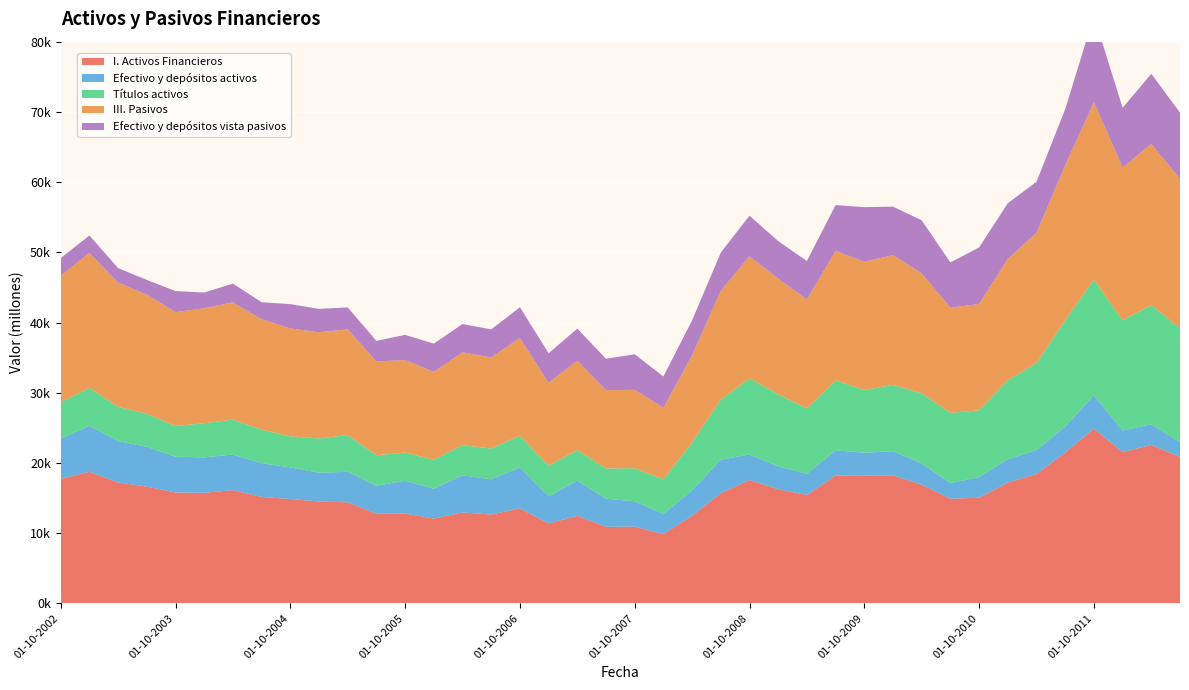

Reading left to right, what are all the values shown in this chart?

I. Activos Financieros: 17741	18732	17218	16625	15790	15741	16121	15158	14863	14503	14391	12777	12791	12074	12955	12647	13532	11378	12461	10899	10925	9868	12477	15689	17578	16258	15444	18212	18163	18237	16900	14899	15045	17209	18413	21478	24872	21545	22557	20872
Efectivo y depósitos activos: 5717	6571	5897	5664	5101	5046	5063	4805	4506	4100	4348	3967	4674	4241	5279	5019	5817	3857	5006	3997	3606	2854	3624	4775	3618	3260	3019	3573	3296	3428	3028	2219	2937	3305	3419	3690	4751	3070	2934	2095
Títulos activos: 5185	5397	4870	4717	4366	4868	4993	4775	4418	4881	5247	4350	4005	4143	4298	4385	4517	4379	4370	4306	4716	4954	6824	8546	10862	10252	9311	9969	8927	9452	9979	10009	9521	11257	12403	15157	16482	15686	16996	16178
III. Pasivos: 18049	19191	17700	16976	16219	16376	16694	15739	15373	15126	15043	13350	13182	12518	13220	12970	13929	11790	12726	11163	11166	10175	12419	15503	17380	16471	15516	18444	18262	18480	17093	14987	15137	17305	18540	22075	25268	21791	22943	21313
Efectivo y depósitos vista pasivos: 2484	2500	2067	2083	2999	2241	2675	2411	3462	3331	3124	2938	3593	4017	4031	4002	4378	4220	4563	4474	5065	4456	4969	5445	5778	5355	5471	6525	7784	6906	7556	6439	8053	7914	7268	7994	12305	8496	9992	9434